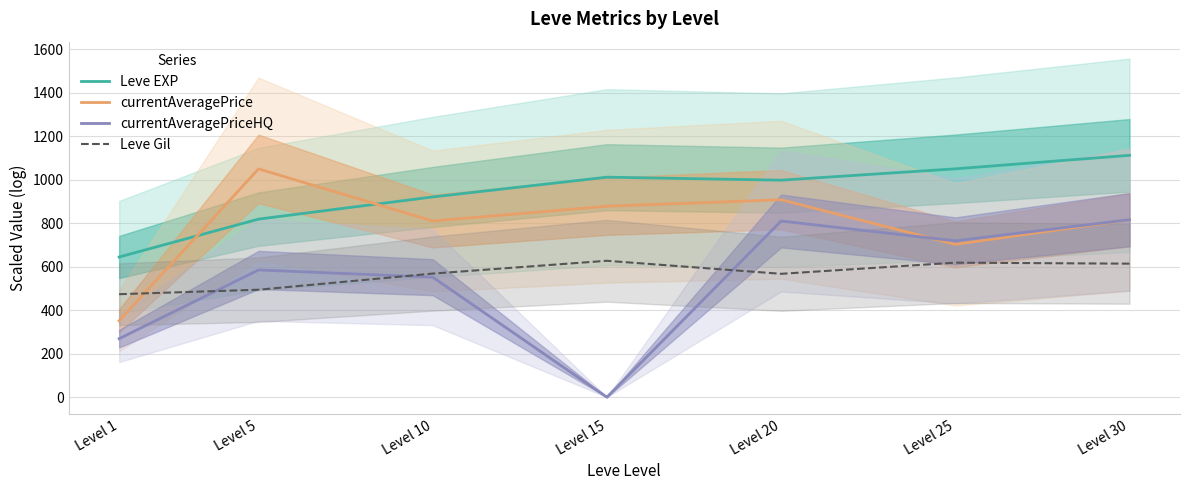

What is the value of the Leve EXP point at the 1st from the left?

644.7